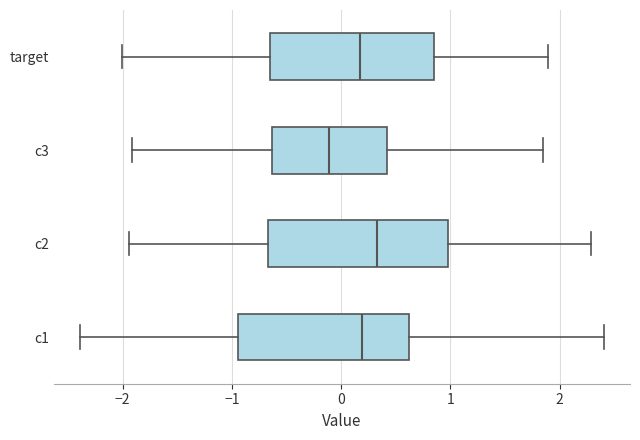

Reading bottom to top, read every box against the x-axis: the position of its median line, the range the box covers, and the ends of its whiskers. The values are not printed on the chart, so give them approximately, as read against the axis.

c1: median 0.2, box -0.9 to 0.6, whiskers -2.4 to 2.4
c2: median 0.3, box -0.7 to 1.0, whiskers -1.9 to 2.3
c3: median -0.1, box -0.6 to 0.4, whiskers -1.9 to 1.8
target: median 0.2, box -0.7 to 0.9, whiskers -2.0 to 1.9